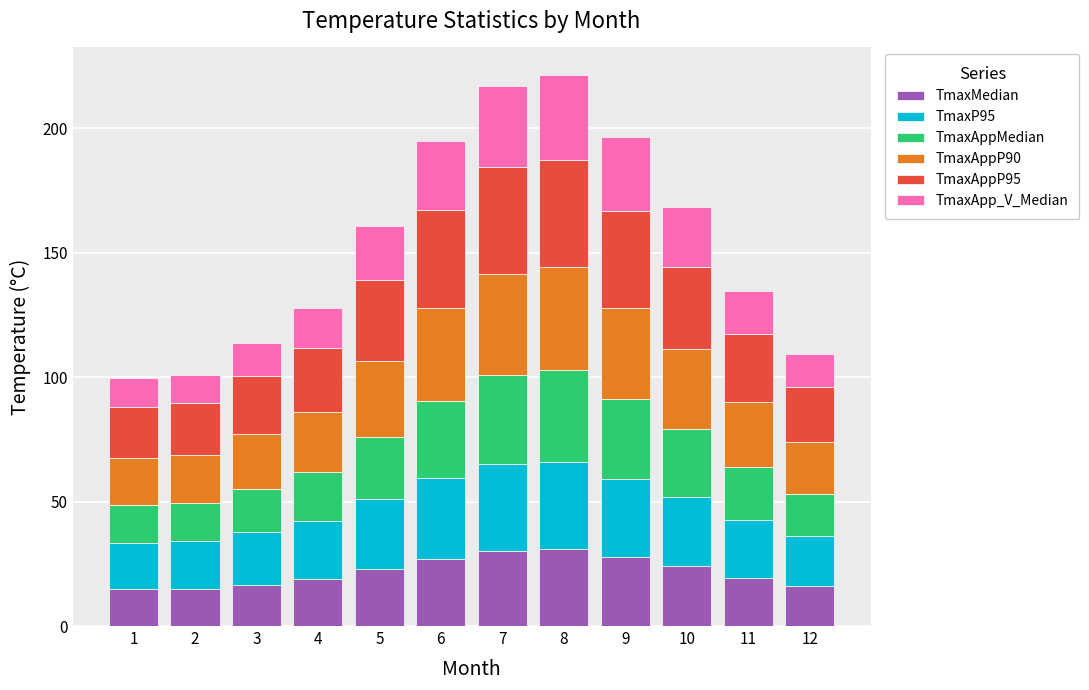

Count the number of categories in the chart.

12